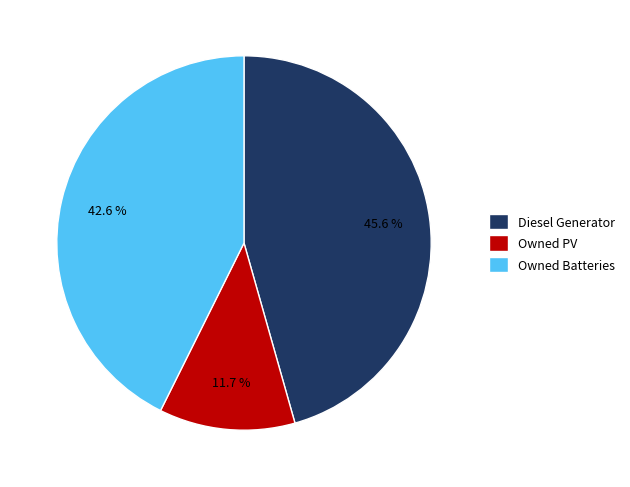

Does any single category account for the majority?

No